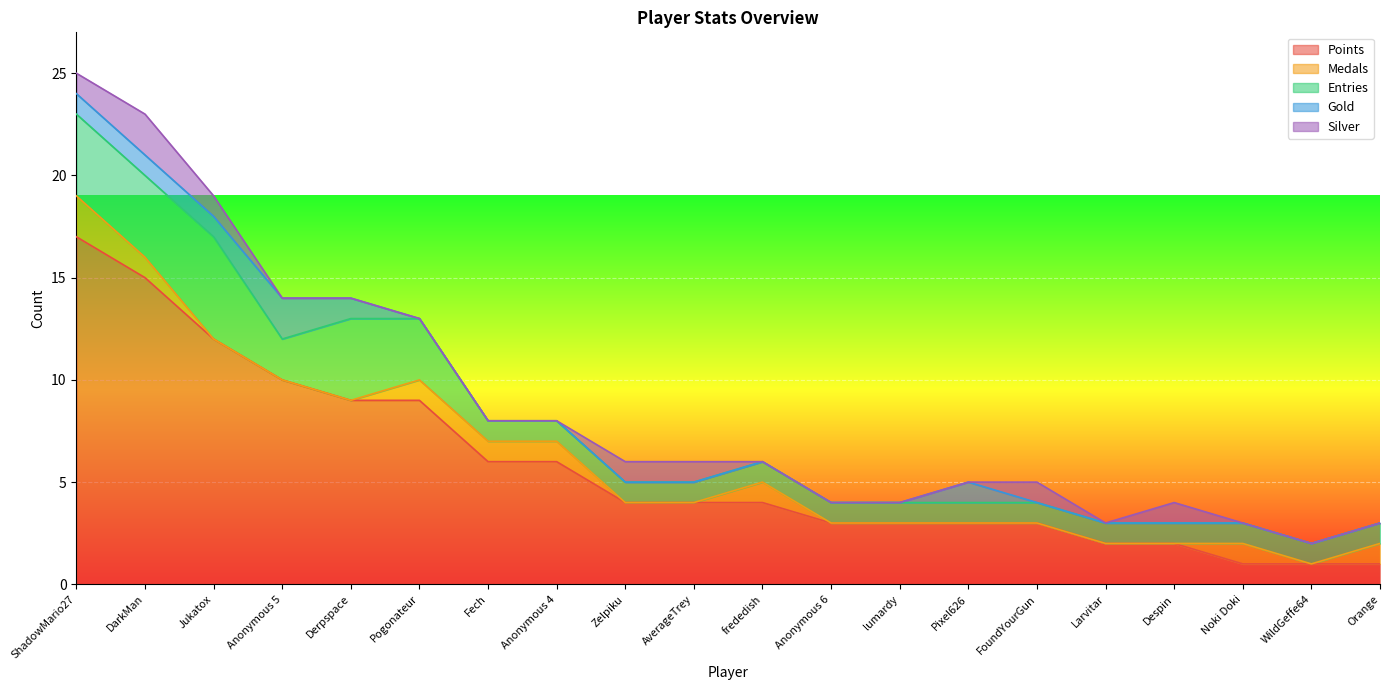

What are all the series names shown in the legend?

Points, Medals, Entries, Gold, Silver